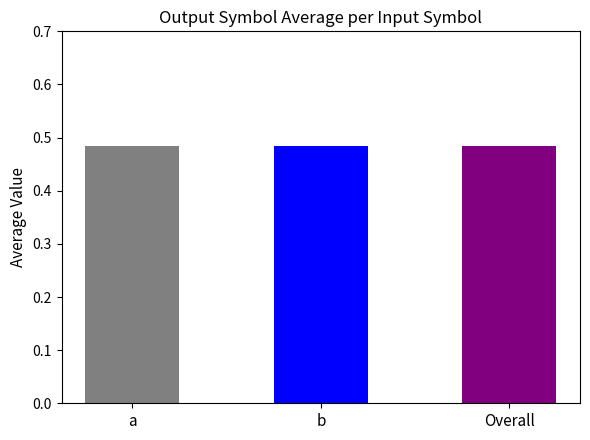

Reading left to right, what are all the values shown in this chart?

0.5	0.5	0.5